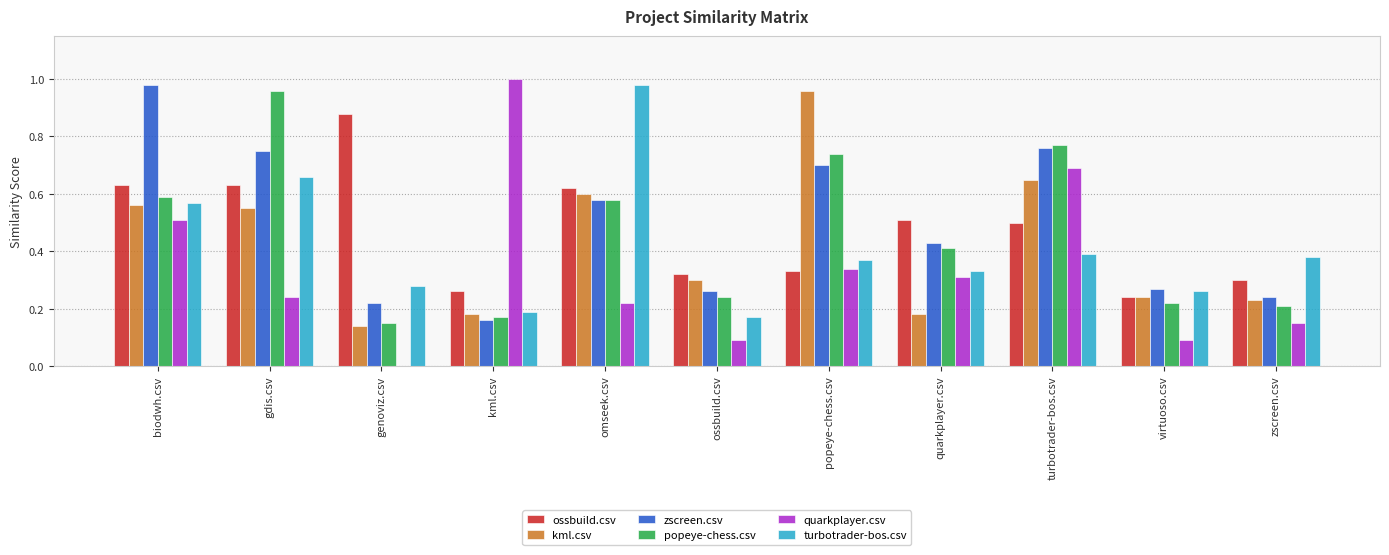

Is the value of popeye-chess.csv at popeye-chess.csv greater than the value of ossbuild.csv at biodwh.csv?

Yes